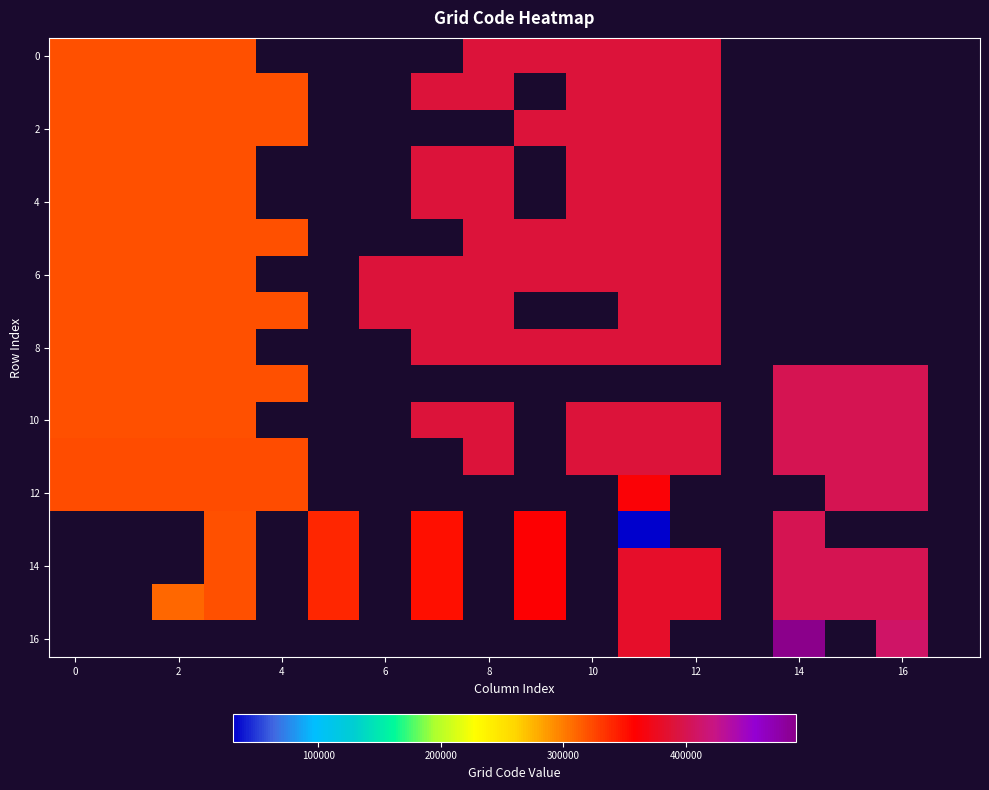

The 2 series shows 687718.2 at 12. True or false?

False